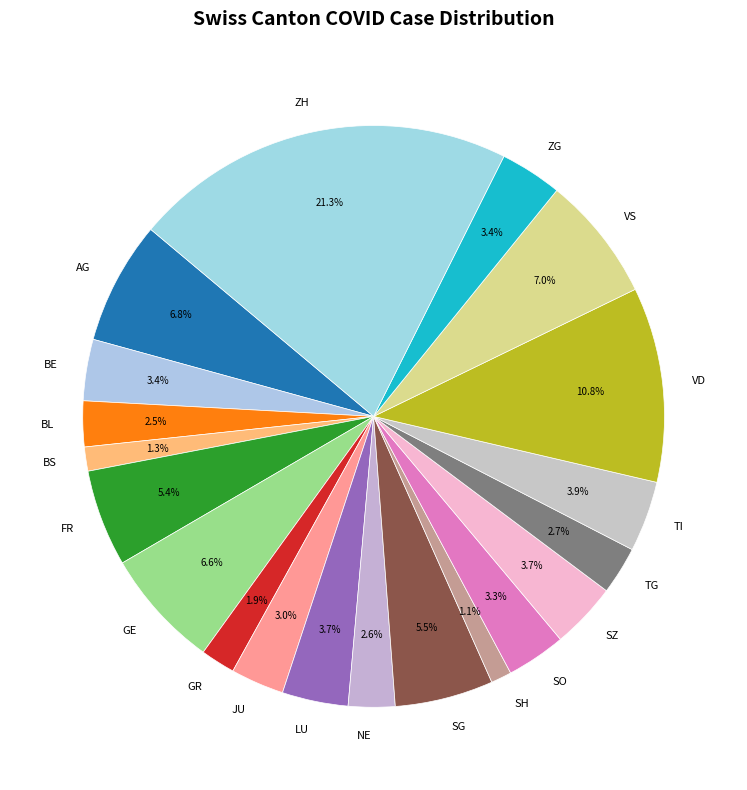

Is there a majority slice in this chart?

No